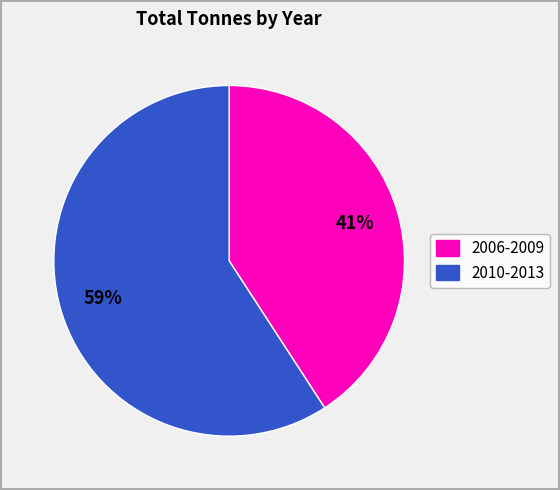

Combined, do 2006-2009 and 2010-2013 account for over 50%?

Yes